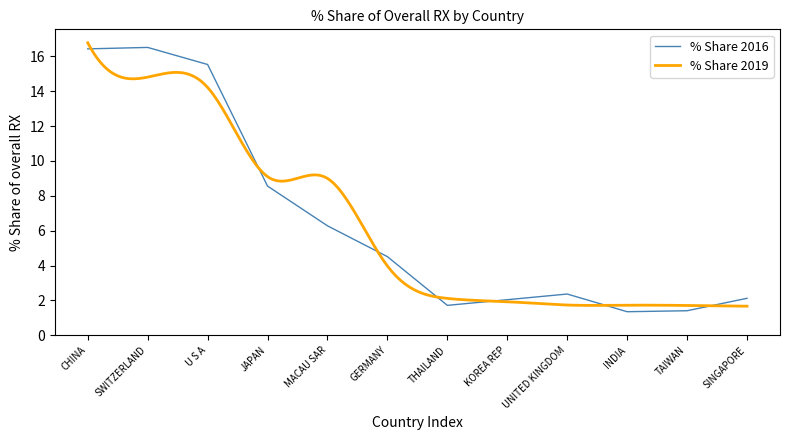

What is the label of the 3rd point from the right?

INDIA